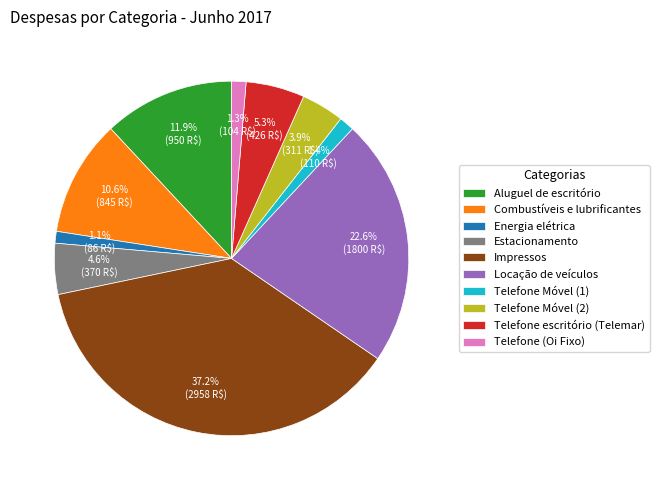

Does Energia elétrica account for over 50% of the chart?

No